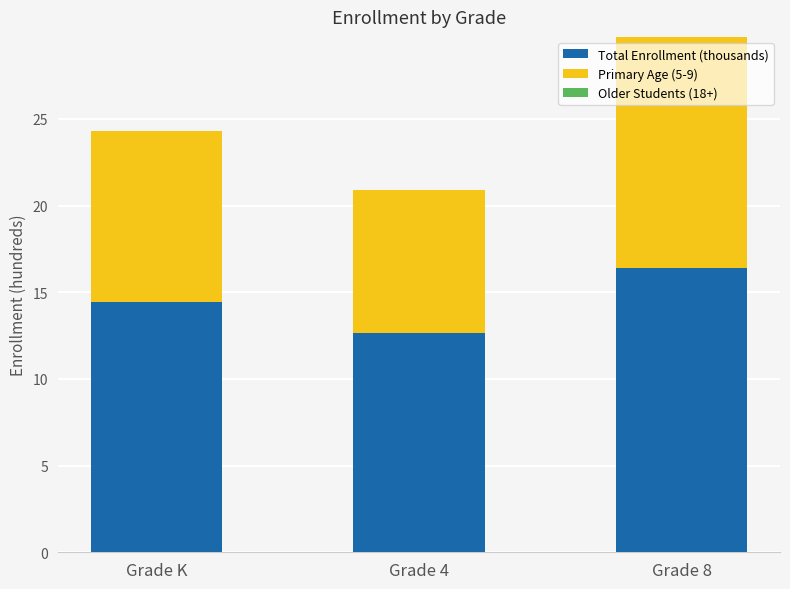

Rank the categories by Total Enrollment (thousands) value from highest to lowest.

Grade 8, Grade K, Grade 4